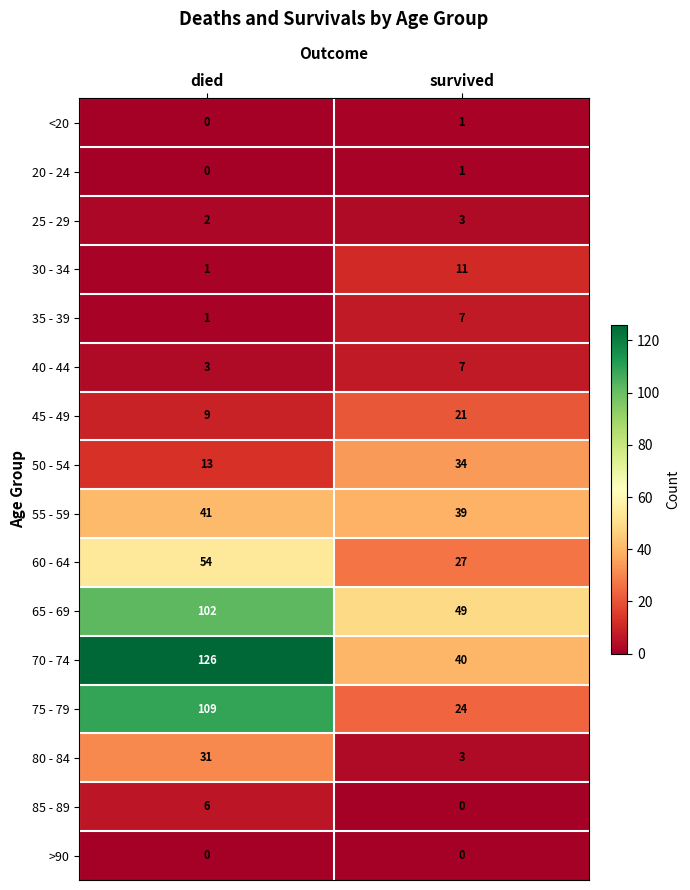

List the labels in order of 75 - 79 value, smallest first.

survived, died